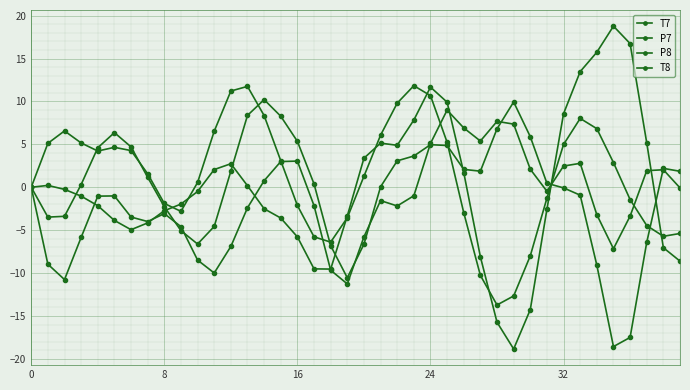

What is the average value of the T7 series?

-0.1